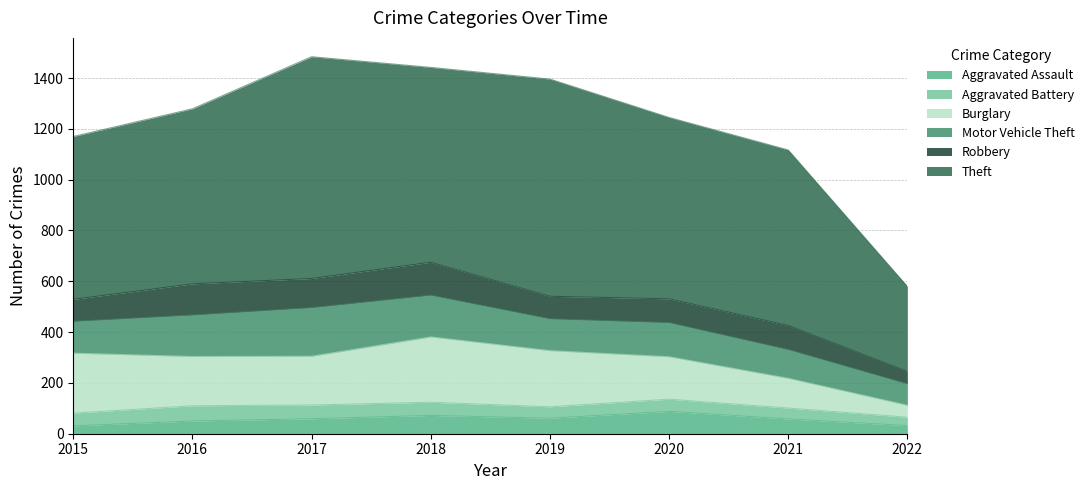

Where is Aggravated Battery nearest to the value 46?

2019